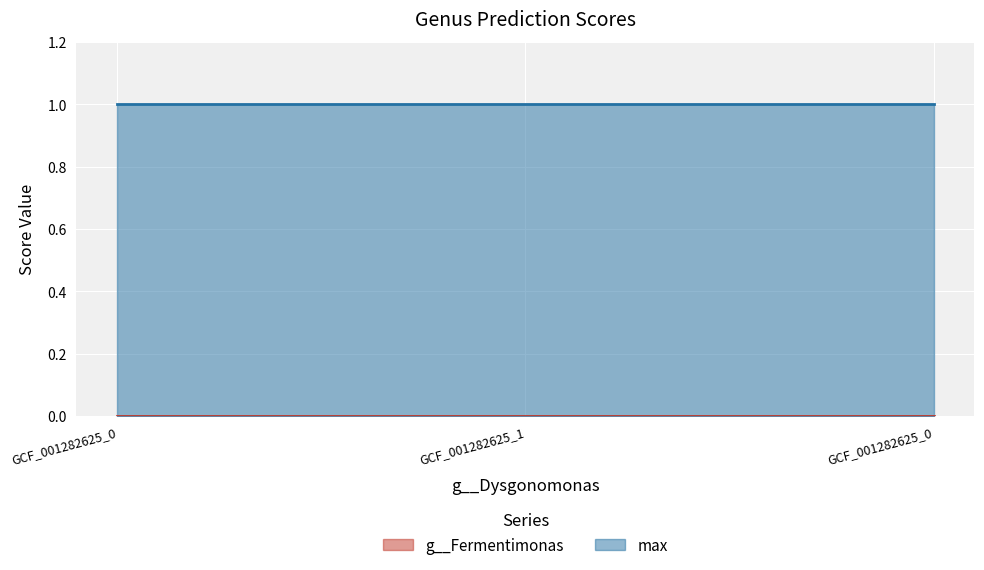

Rank the series by their maximum value, from highest to lowest.

max, g__Fermentimonas